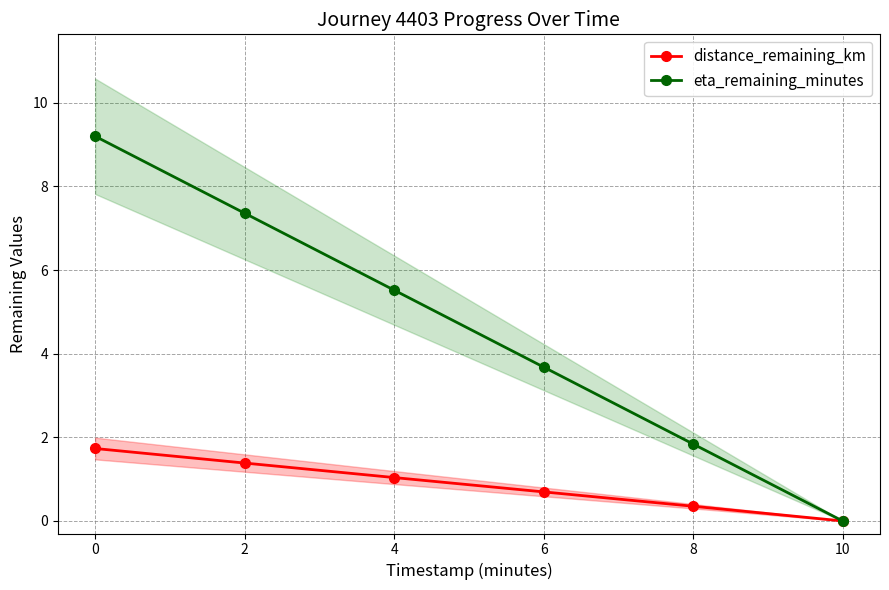

True or false: distance_remaining_km and eta_remaining_minutes cross at least once.

False